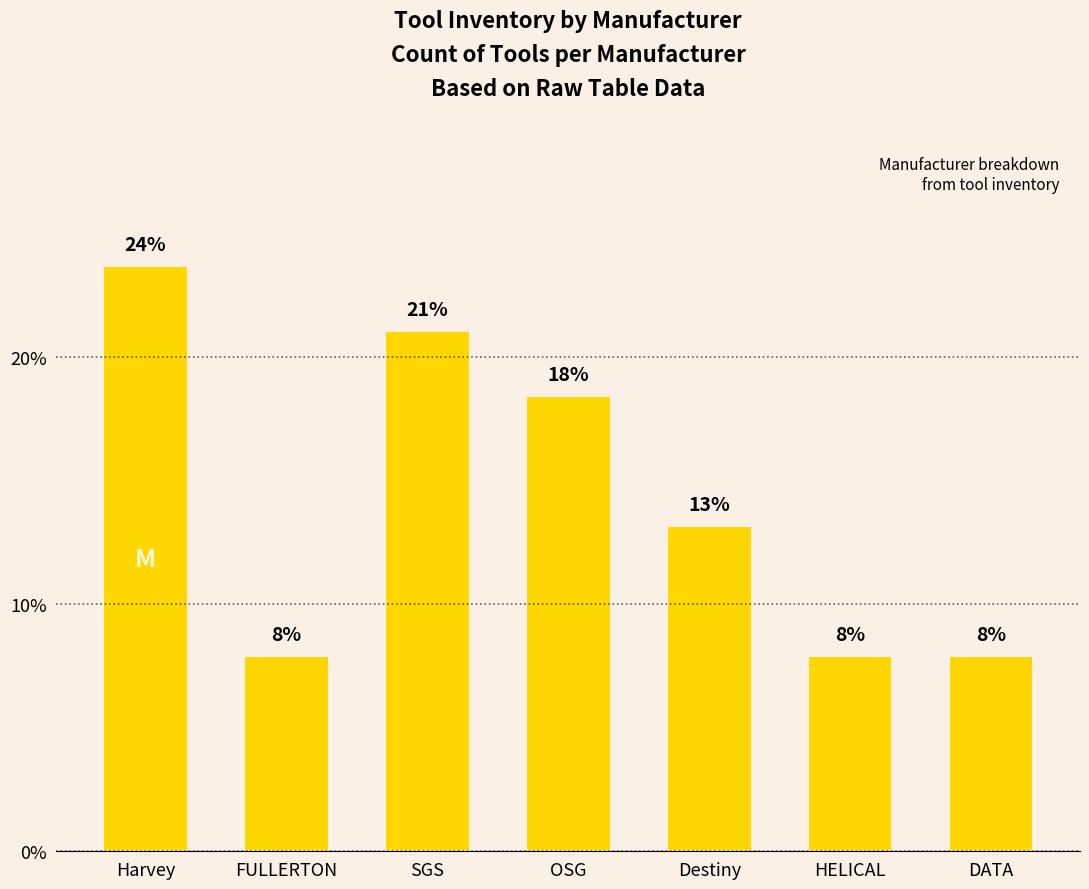

Rank the categories by value from highest to lowest.

Harvey, SGS, OSG, Destiny, FULLERTON, HELICAL, DATA